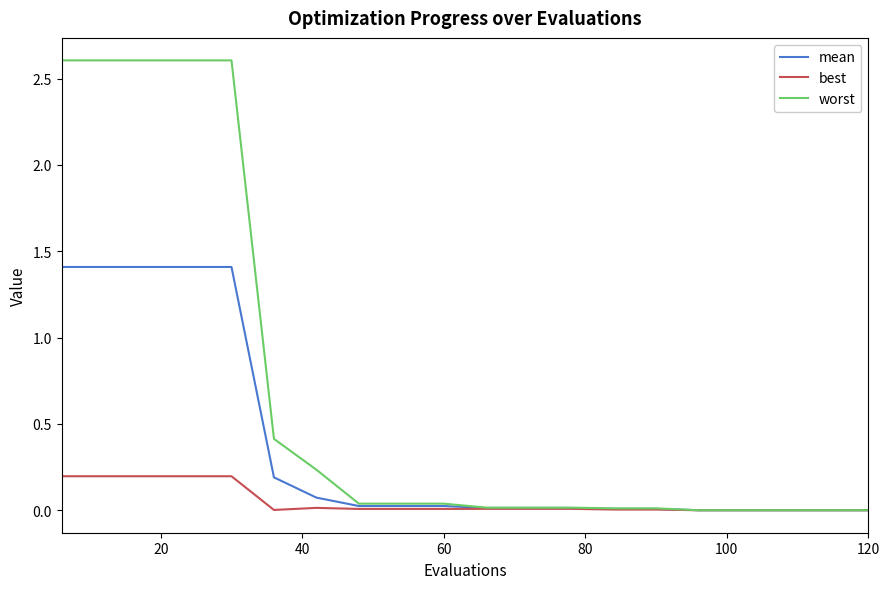

What is the highest value of the worst series?

2.6